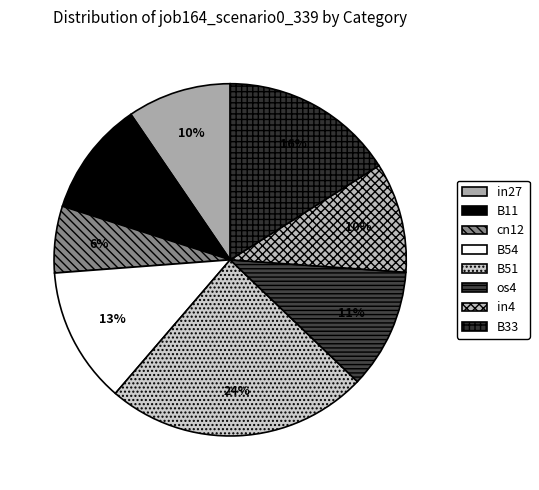

How many segments does this pie chart have?

8